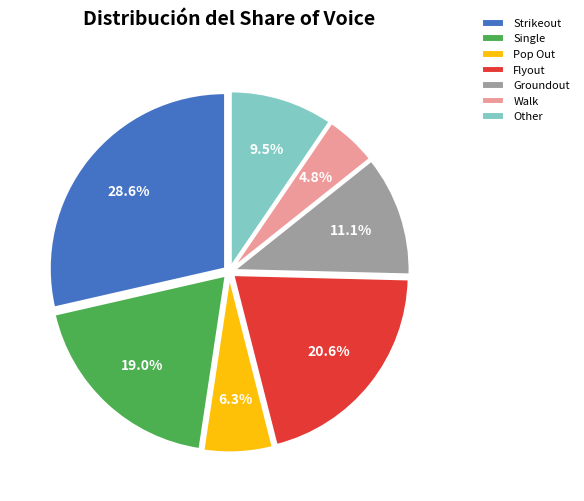

Which category has the smallest portion of the pie?

Walk